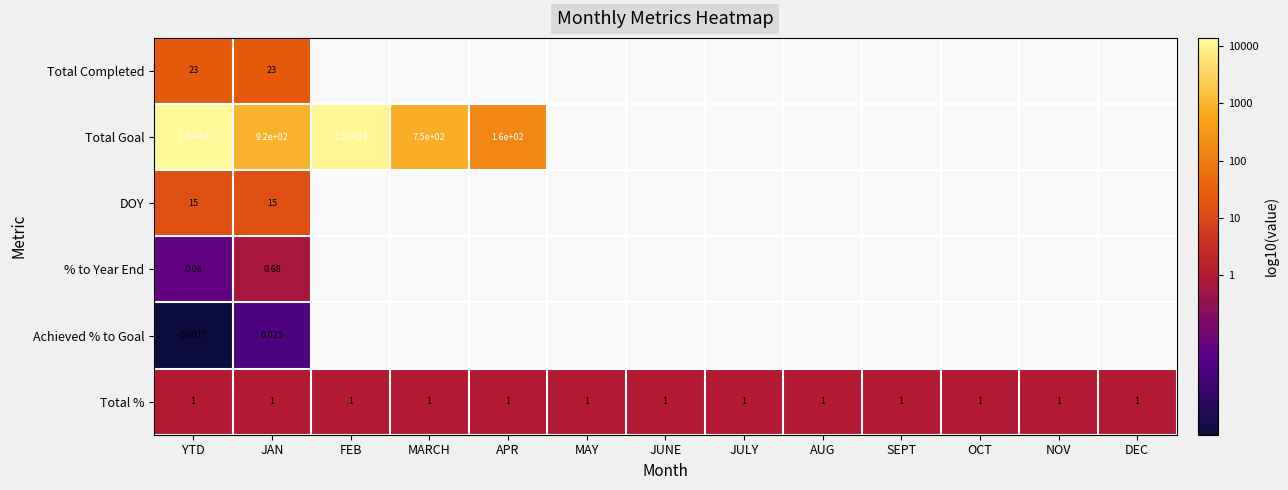

Which has a higher value, AUG or MAY?

MAY